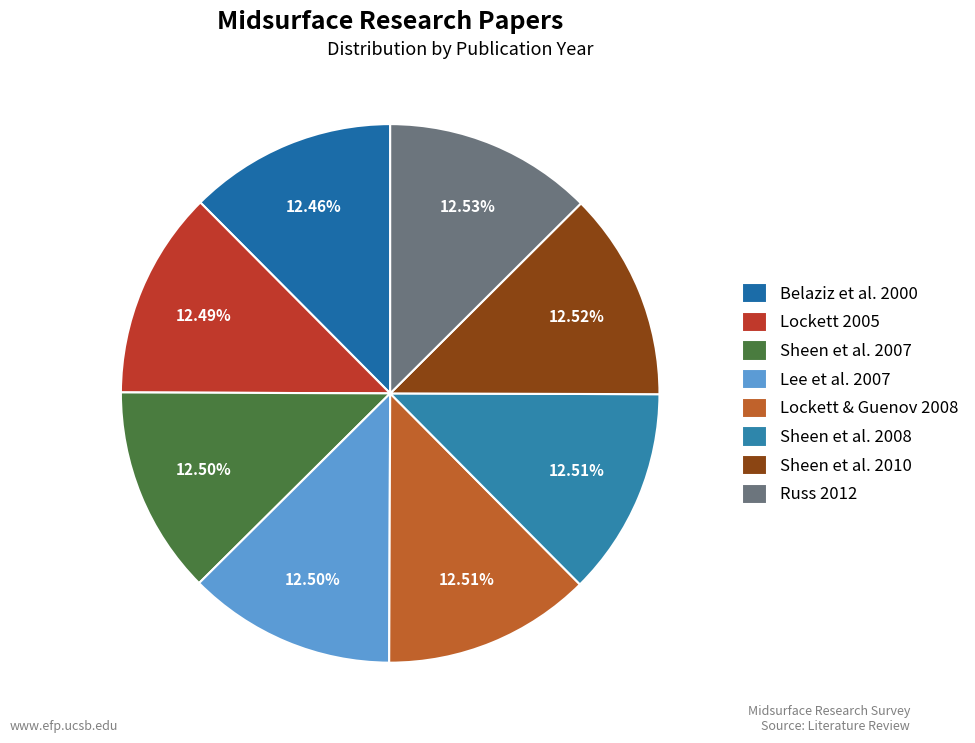

To the nearest percent, what is the average slice percentage?

12%